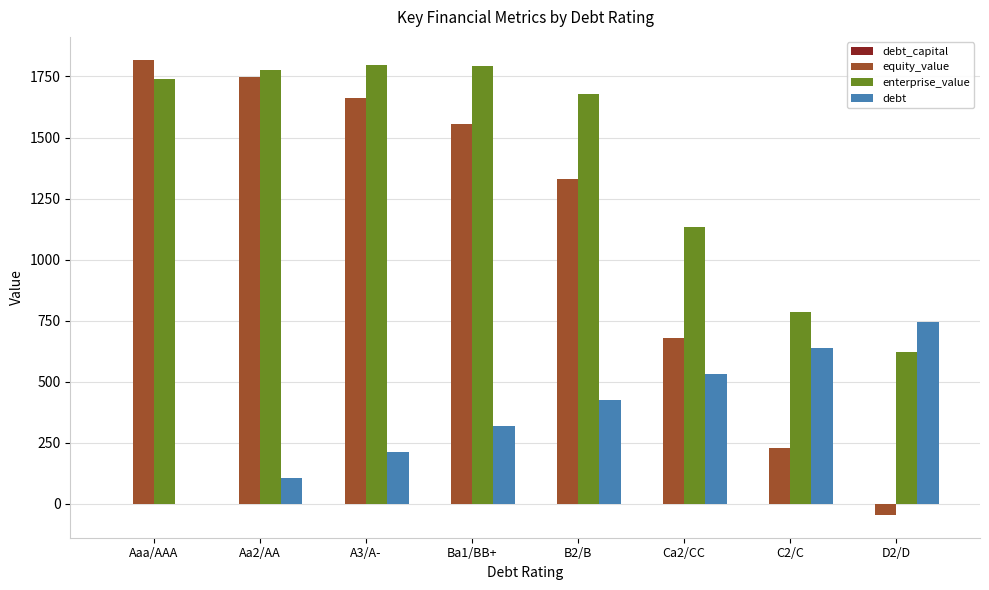

What is the greatest value displayed?

1818.9